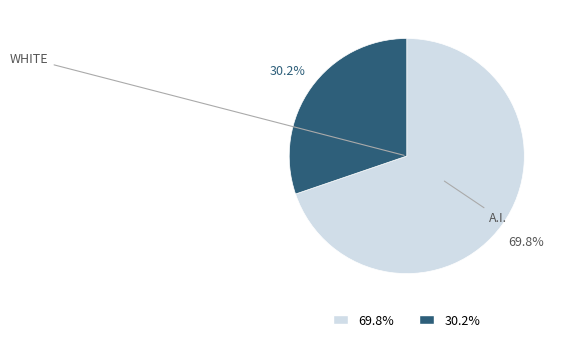

To the nearest percent, what is the difference between the largest and smallest slice percentages?

40%